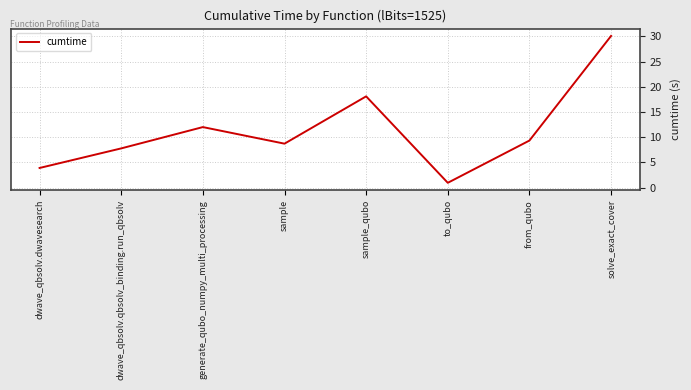

How many distinct data groups are displayed?

1